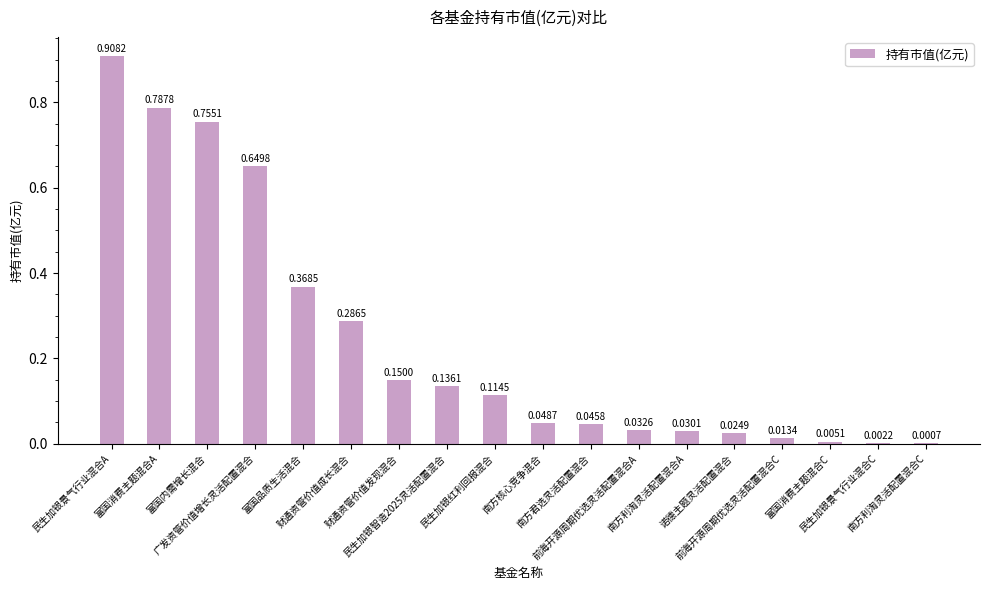

What is the label of the 14th bar from the right?

富国品质生活混合